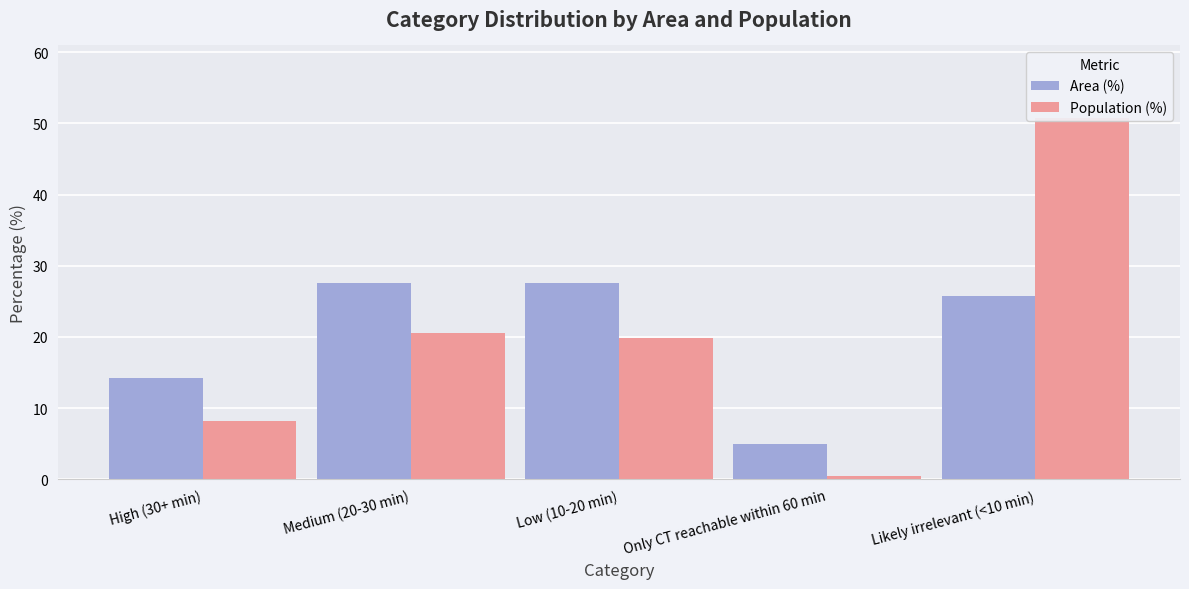

What is the sum of the Area (%) values at Medium (20-30 min) and Only CT reachable within 60 min?

32.5